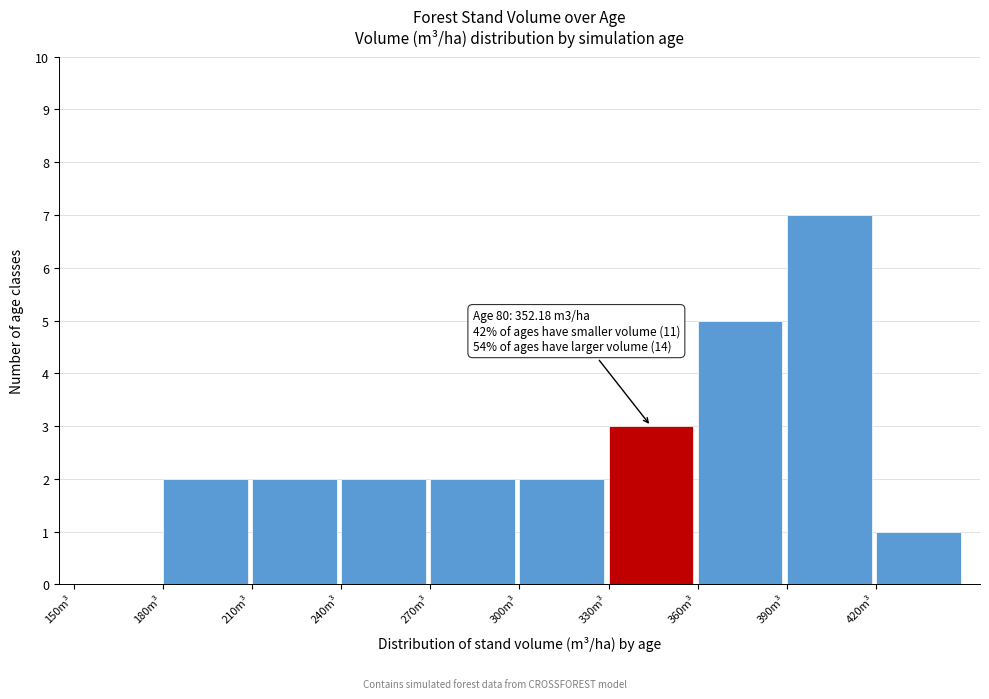

Which range on the x-axis has the tallest bar?

390 to 420